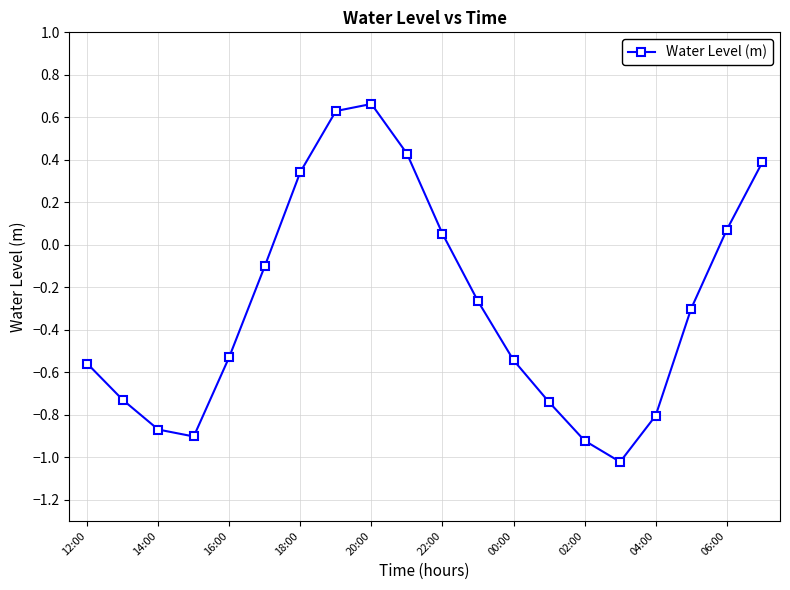

How many interior local valleys (lower than both neighbors) does the data have?

2